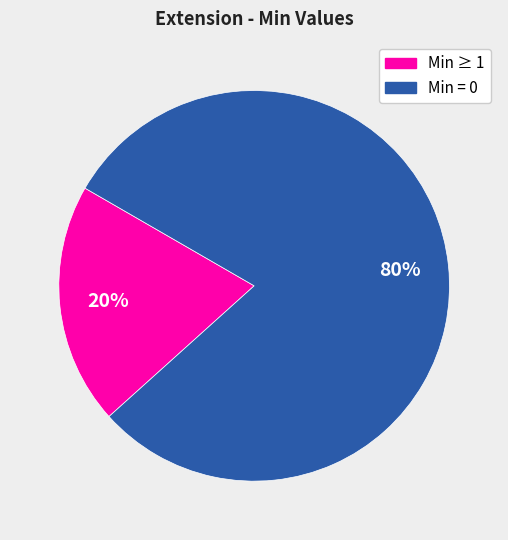

What is the largest slice in the pie chart?

Min = 0